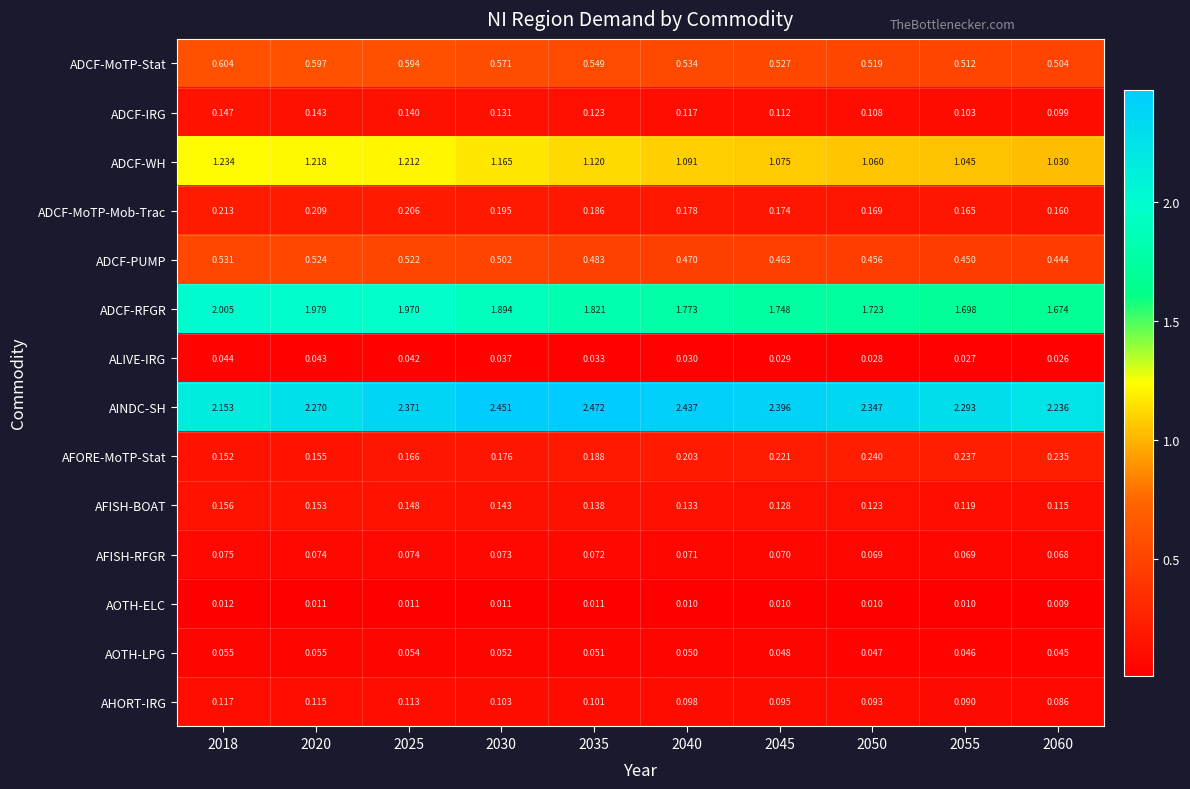

Which series has the largest range (max minus min)?

ADCF-RFGR